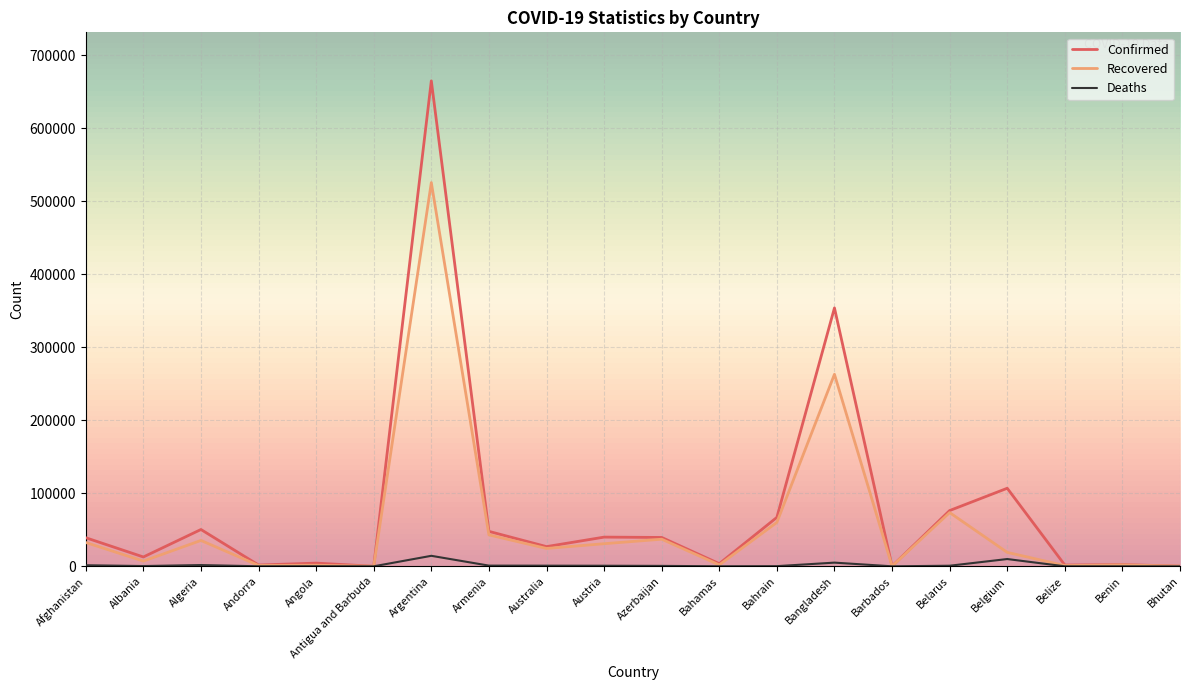

At which label is Confirmed closest to 332448?

Bangladesh